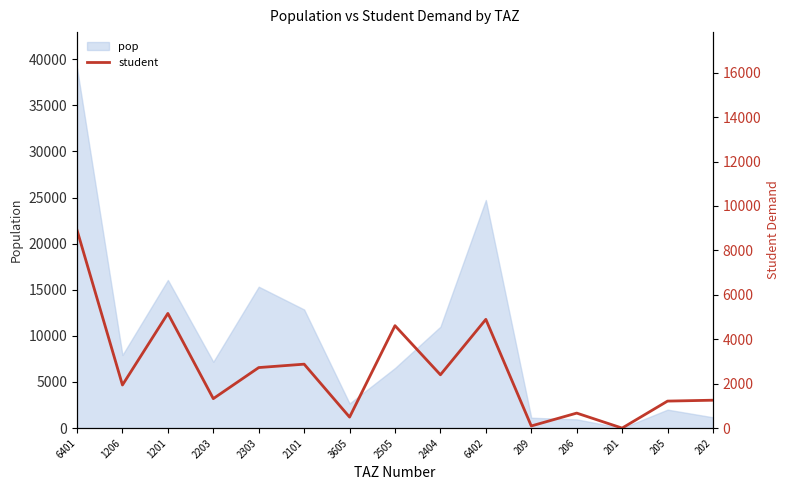

Reading left to right, extract all data points from this chart.

6401=8914.5	1206=1940.5	1201=5162.6	2203=1326.5	2303=2725.0	2101=2878.3	3605=494.6	2505=4611.7	2404=2400.4	6402=4895.9	209=96.0	206=675.1	201=0.0	205=1215.7	202=1255.5